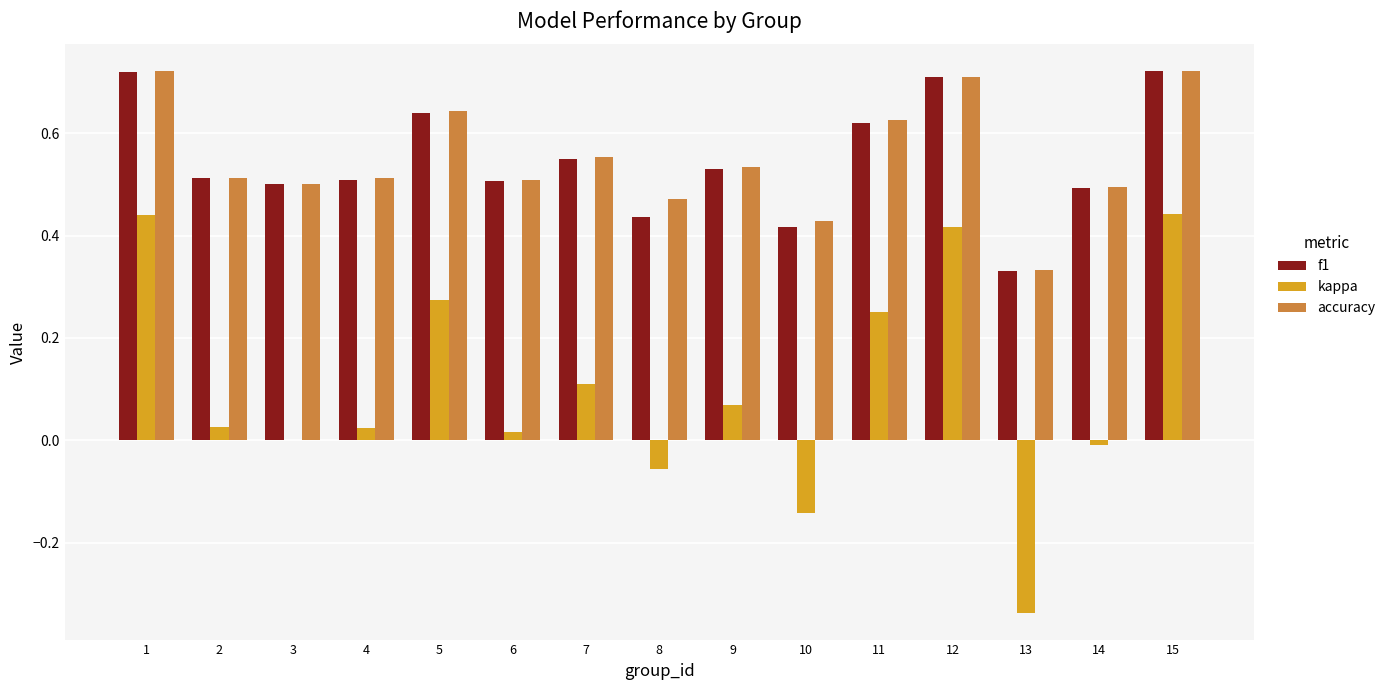

What is the sum of the f1 values at 1 and 2?

1.2